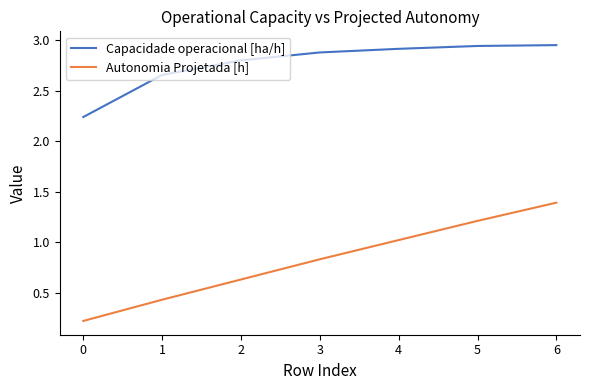

At which label is Capacidade operacional [ha/h] closest to 2?

0